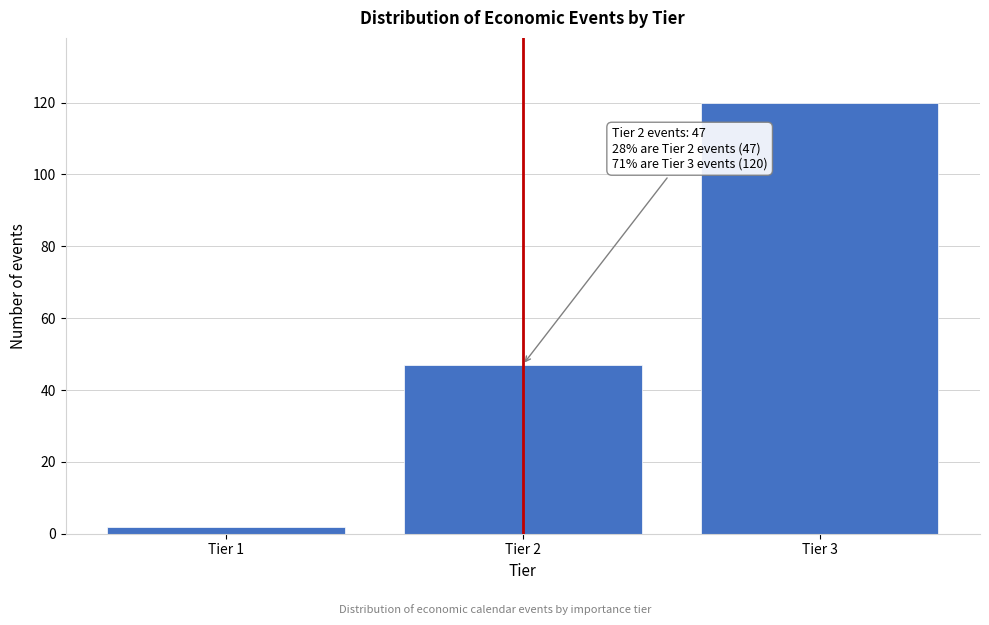

Reading left to right, extract all data points from this chart.

Tier 1=2	Tier 2=47	Tier 3=120